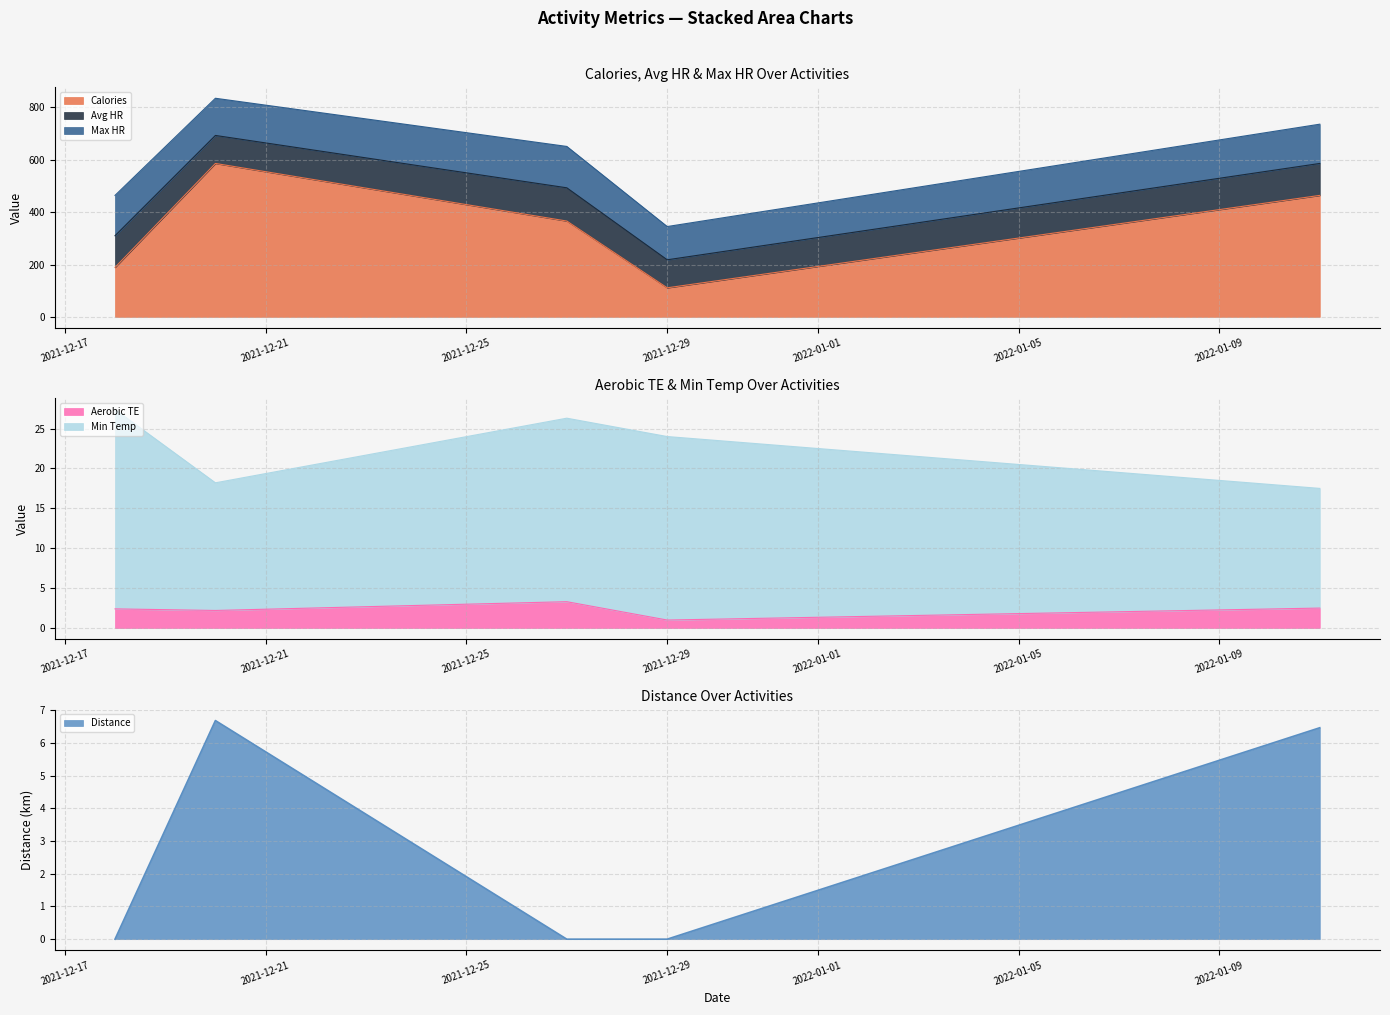

The Aerobic TE series shows 4.4 at 2021-12-27. True or false?

False